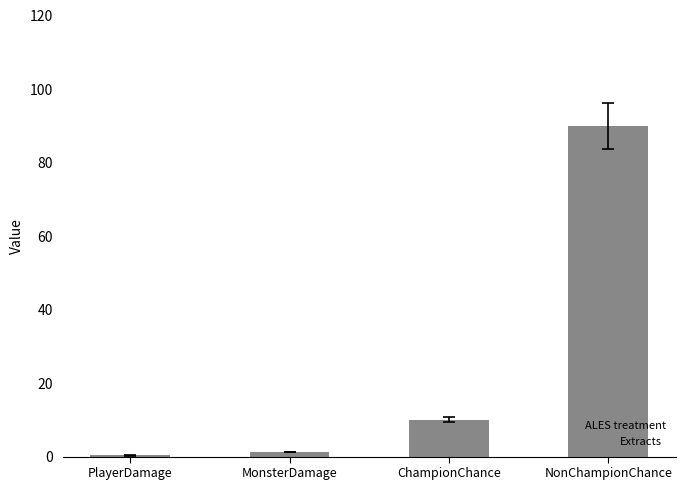

Is it true that the value at ChampionChance is 16.8?

False